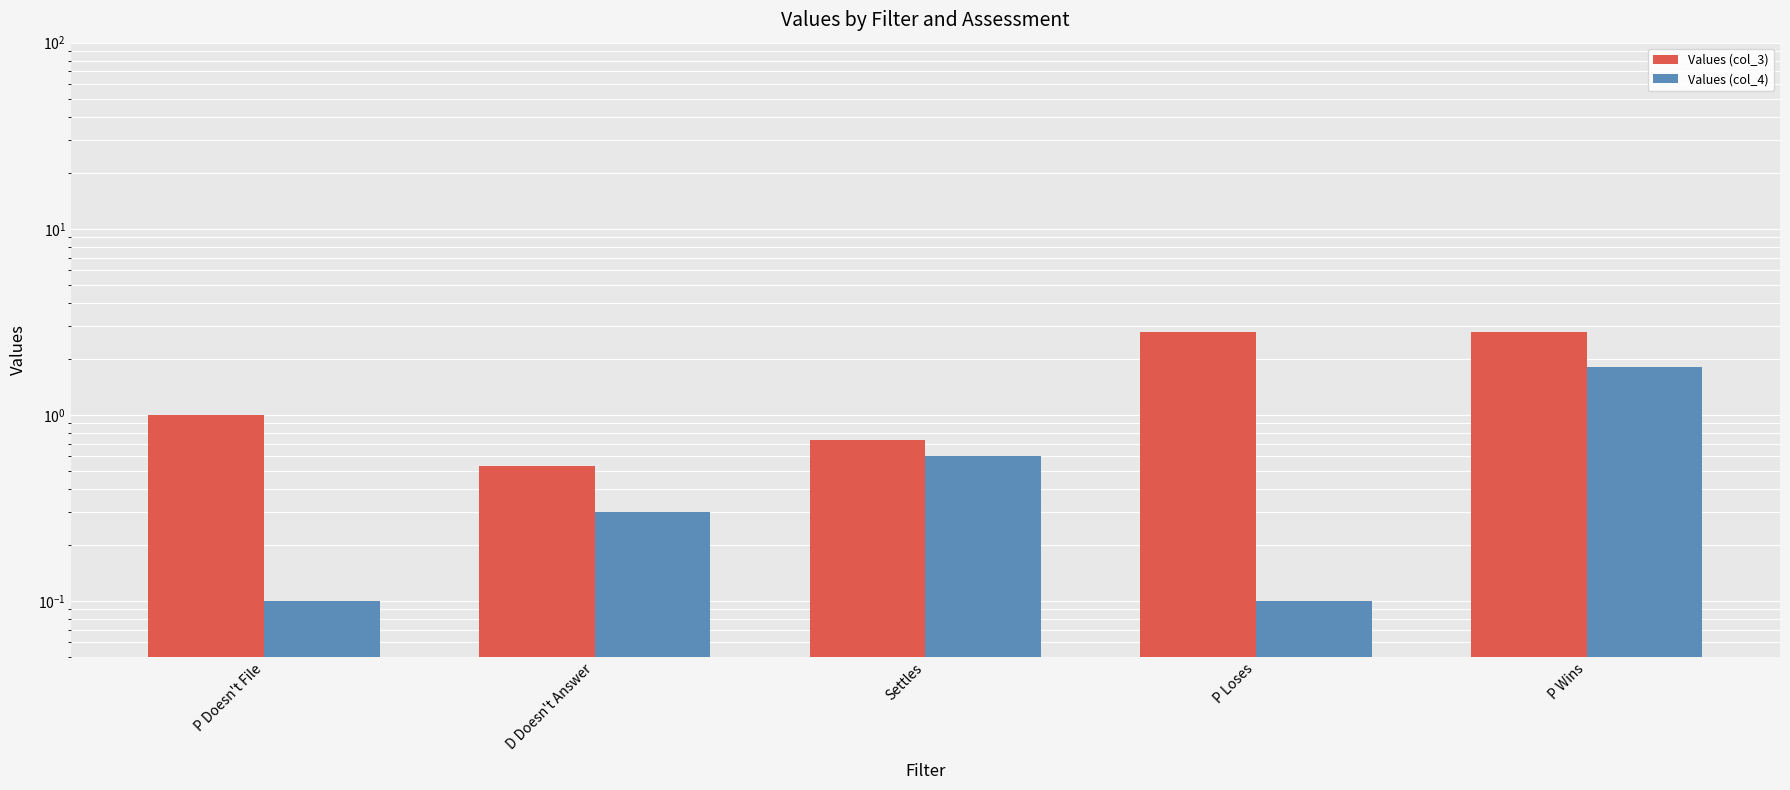

Between Settles and P Wins, which series saw the biggest shift?

Values (col_3)